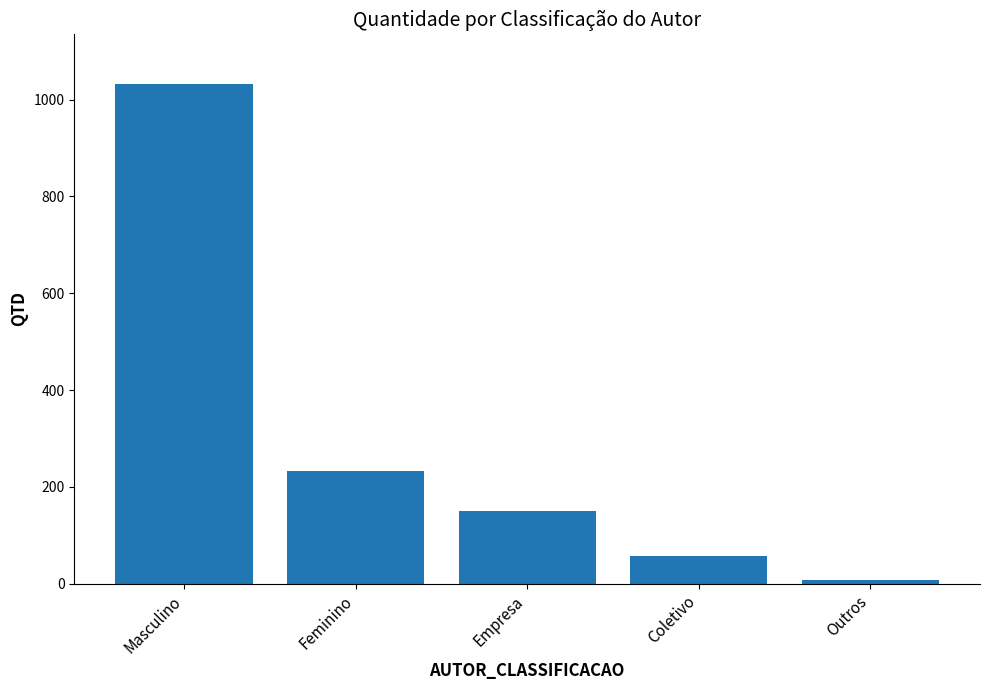

Which category has the lowest value across all series?

Outros